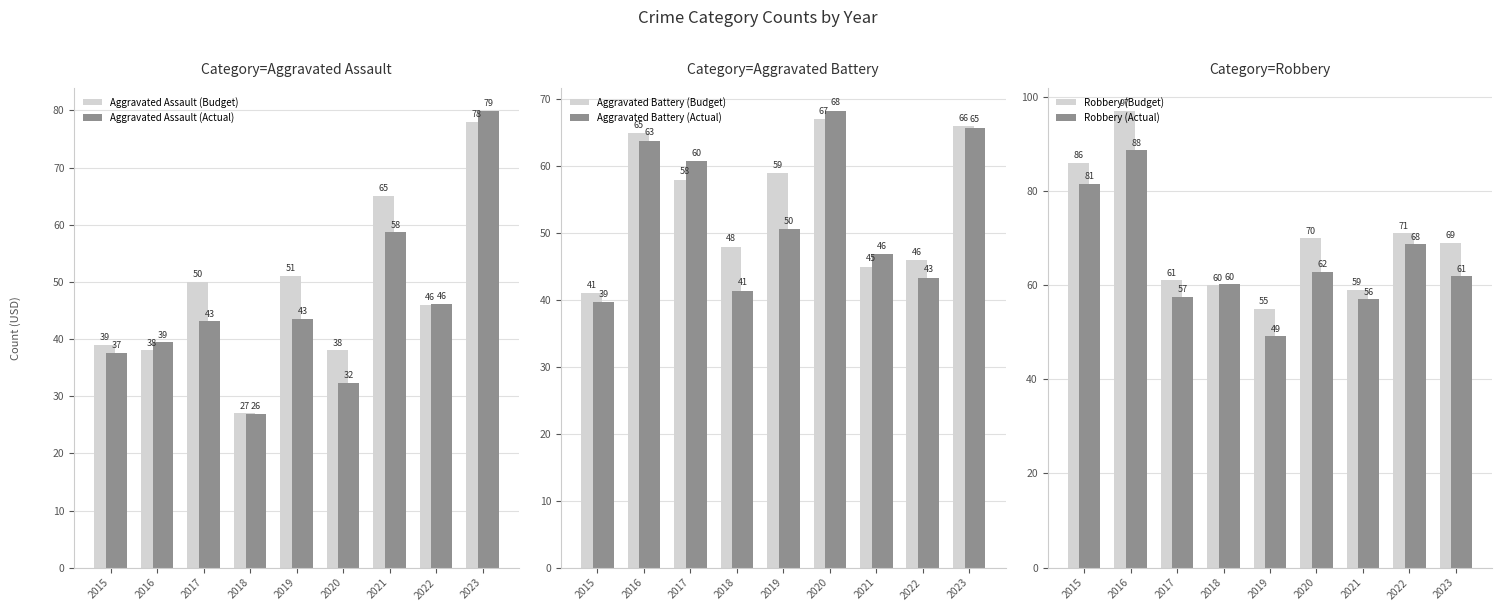

How many values in the Robbery (Budget) series exceed 69?

4